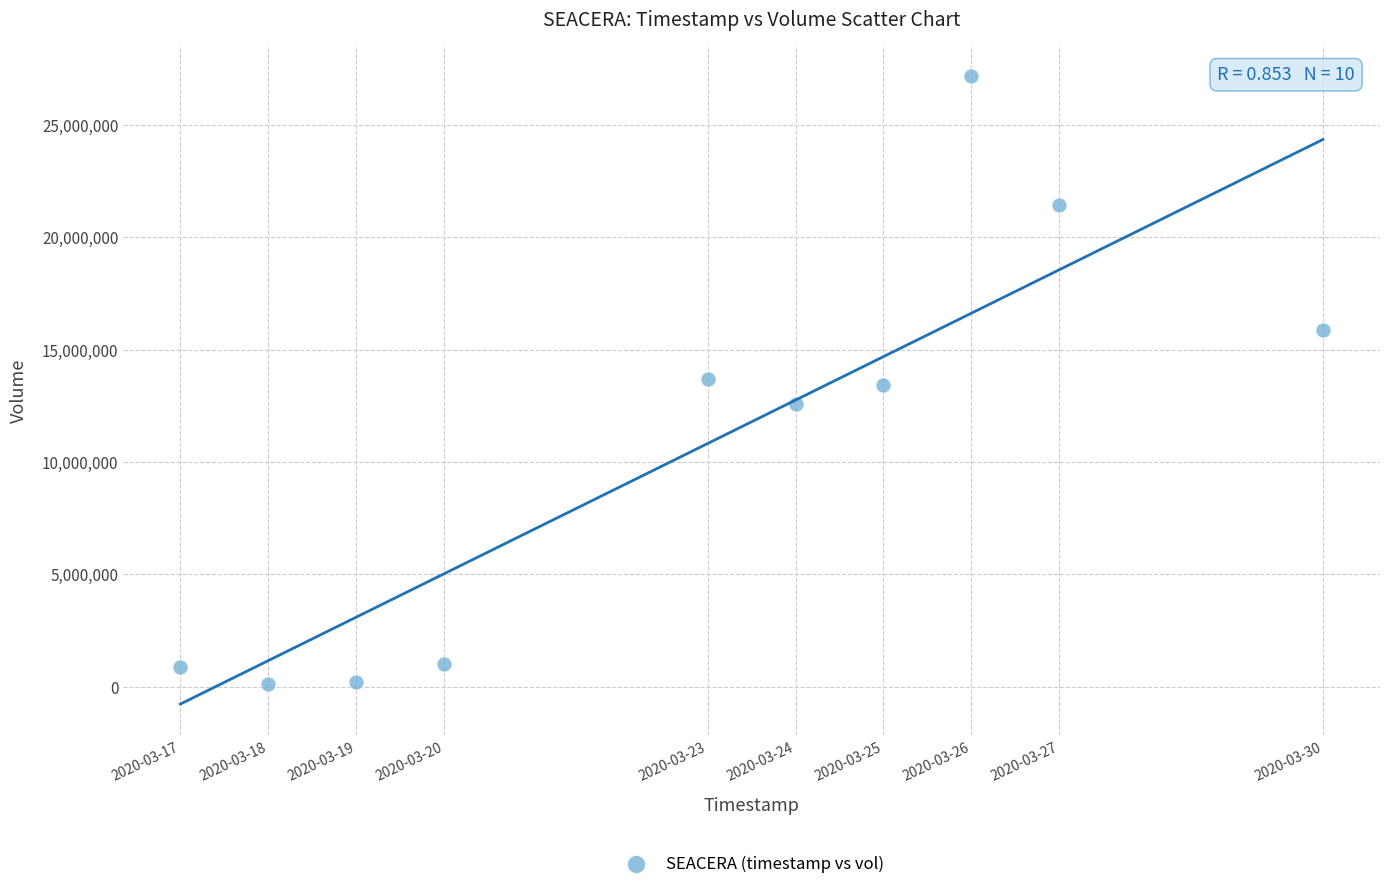

What is the average X value?

1584912960